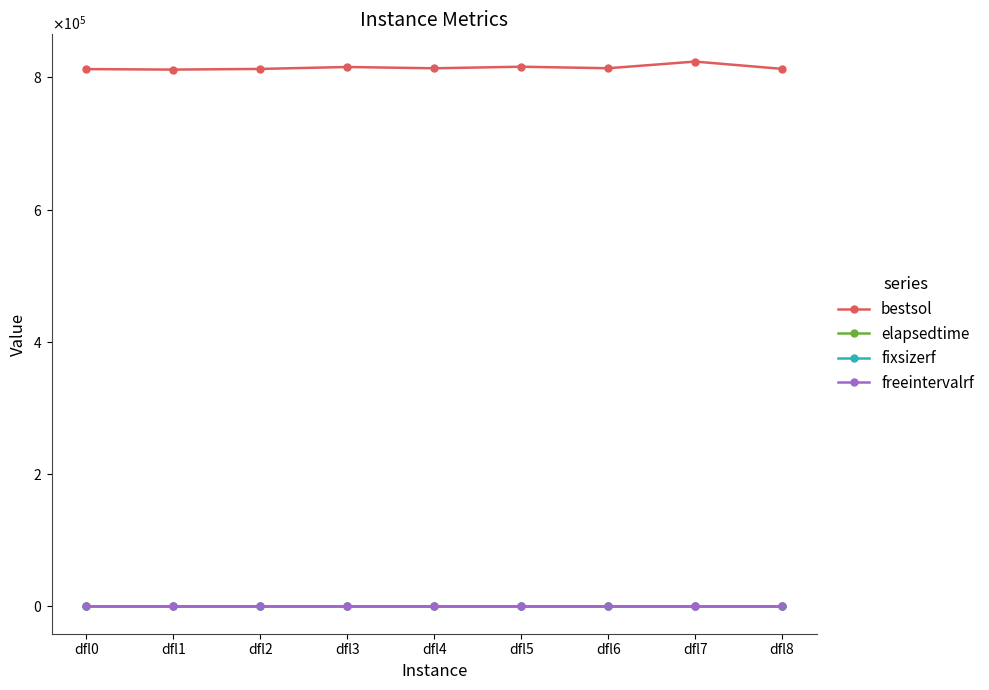

Reading right to left, extract all data points from this chart.

bestsol: 812580.0	823600.0	813533.8	815832.8	813460.6	815418.2	812496.7	811492.1	812230.4
elapsedtime: 67.4	43.8	77.4	68.6	77.7	61.6	56.3	73.0	64.4
fixsizerf: 3.0	2.0	3.0	2.0	4.0	2.0	3.0	4.0	4.0
freeintervalrf: 3.0	2.0	4.0	4.0	4.0	3.0	2.0	3.0	2.0